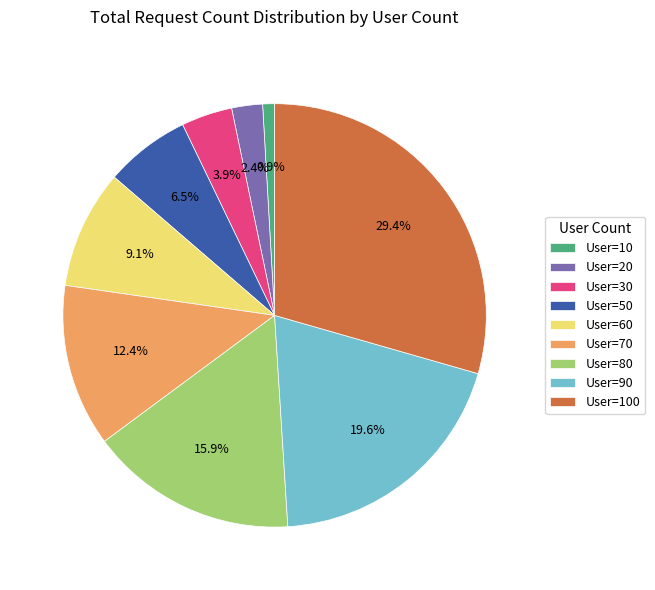

Does User=30 represent more than half of the total?

No